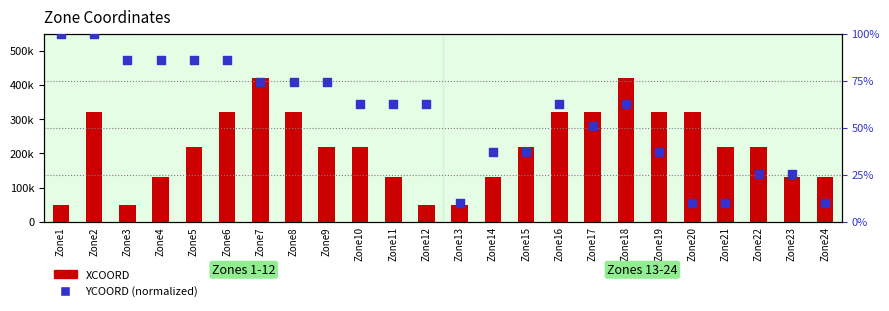

At how many categories does at least one series exceed 241192?

9